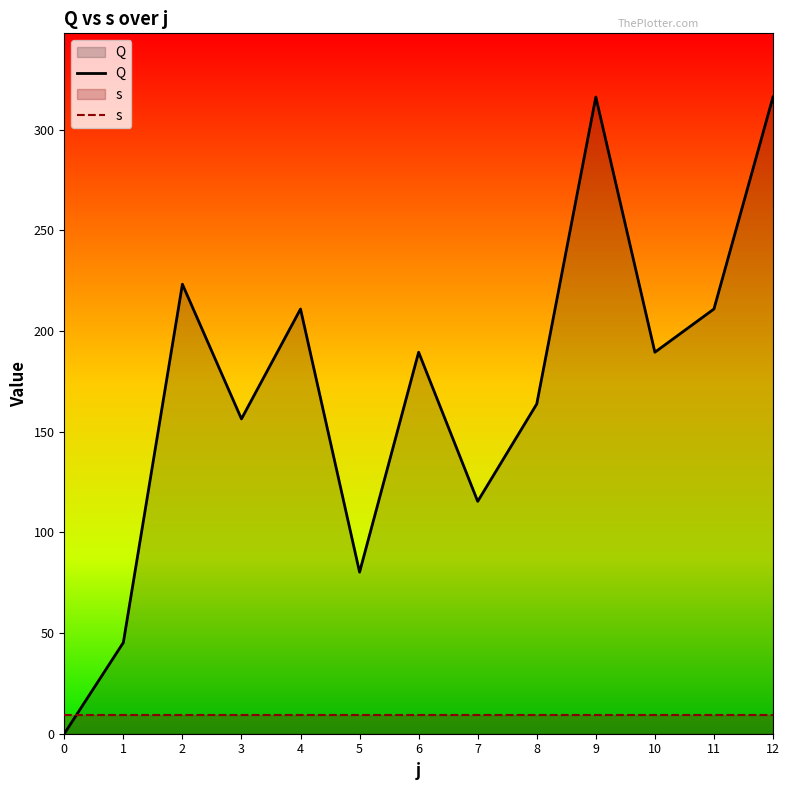

How many intersections are there between Q and s?

1